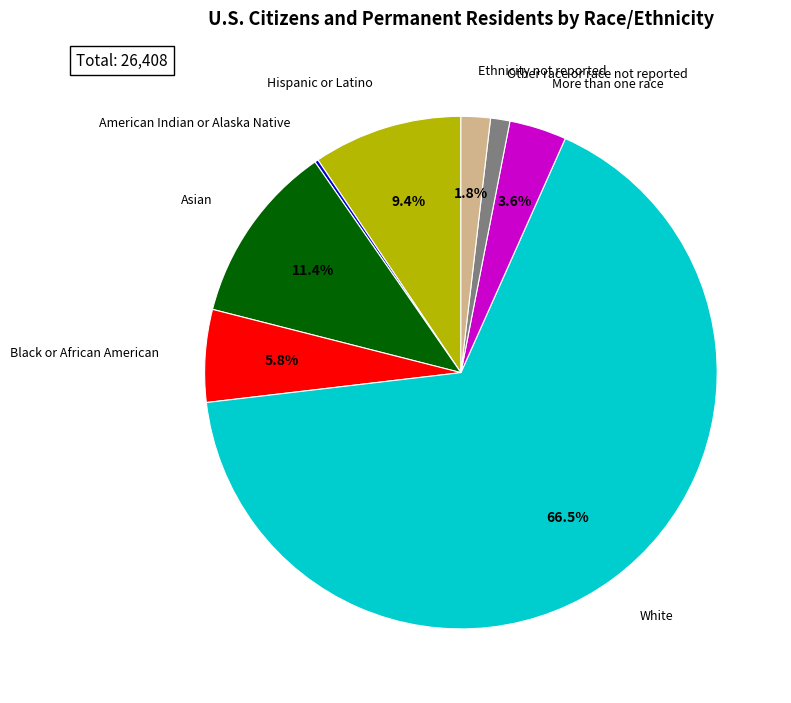

Which slice is the largest?

White